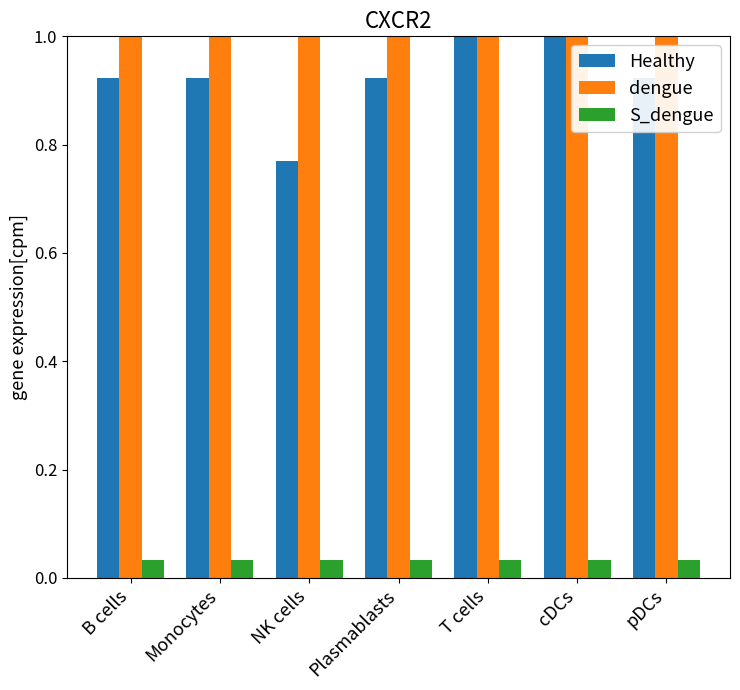

Rank the series by their maximum value, from highest to lowest.

dengue, Healthy, S_dengue